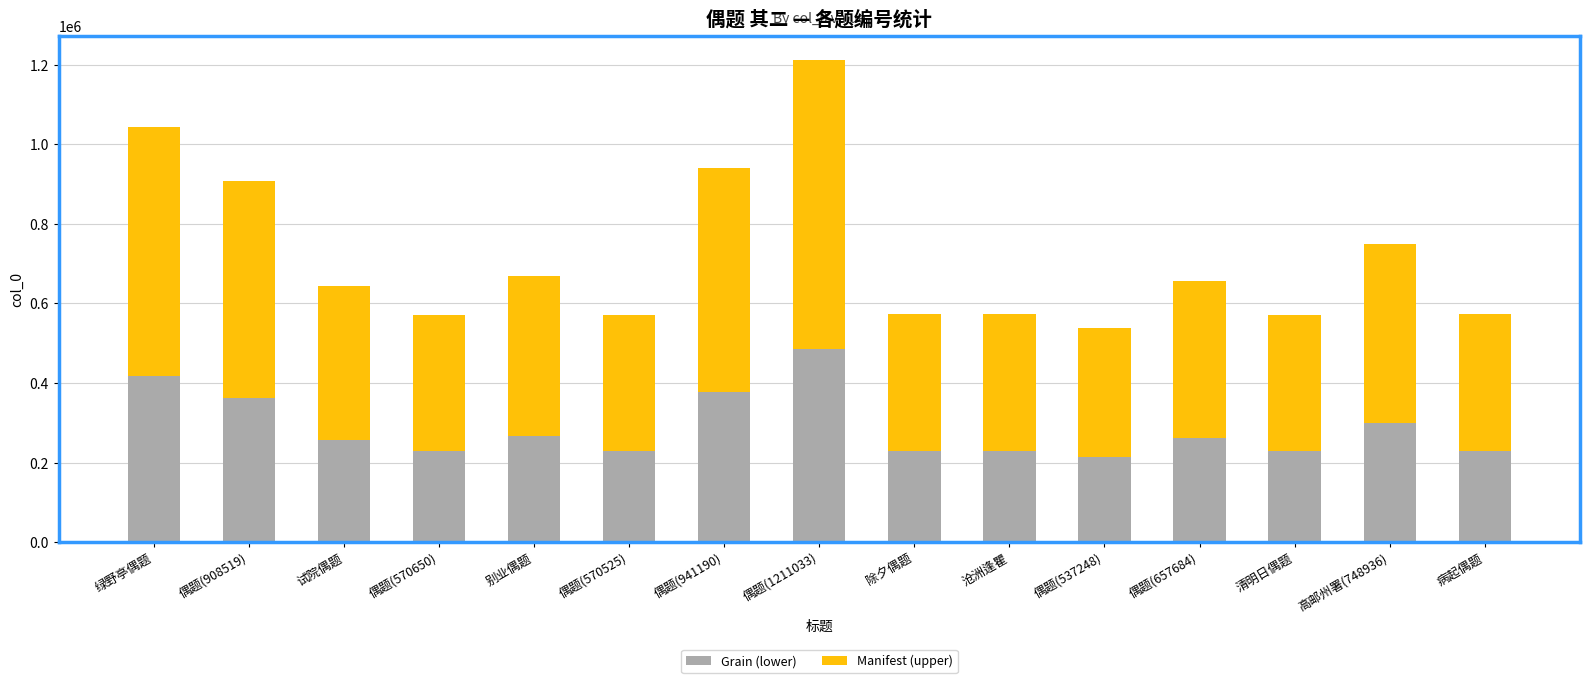

What is the total value across all series at 沧洲逢瞿?

572576.0